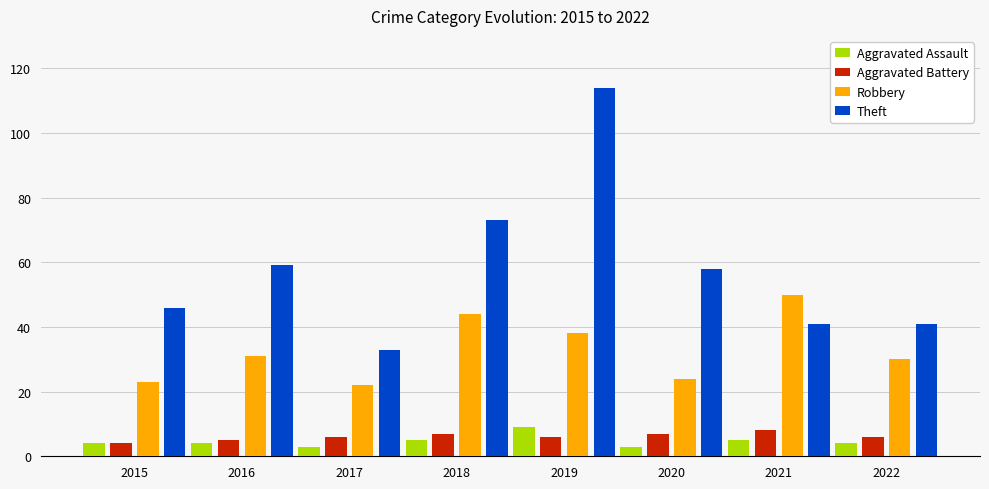

What is the difference between the maximum and minimum values in the Aggravated Assault series?

6